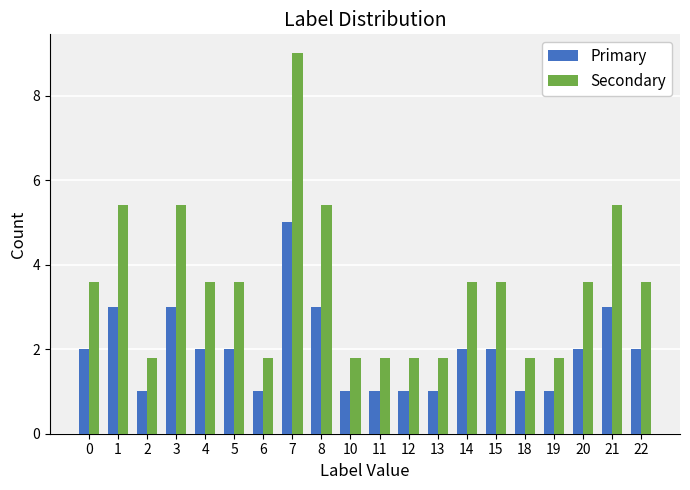

What is the value of the Primary bar at the 1st from the left?

2.0